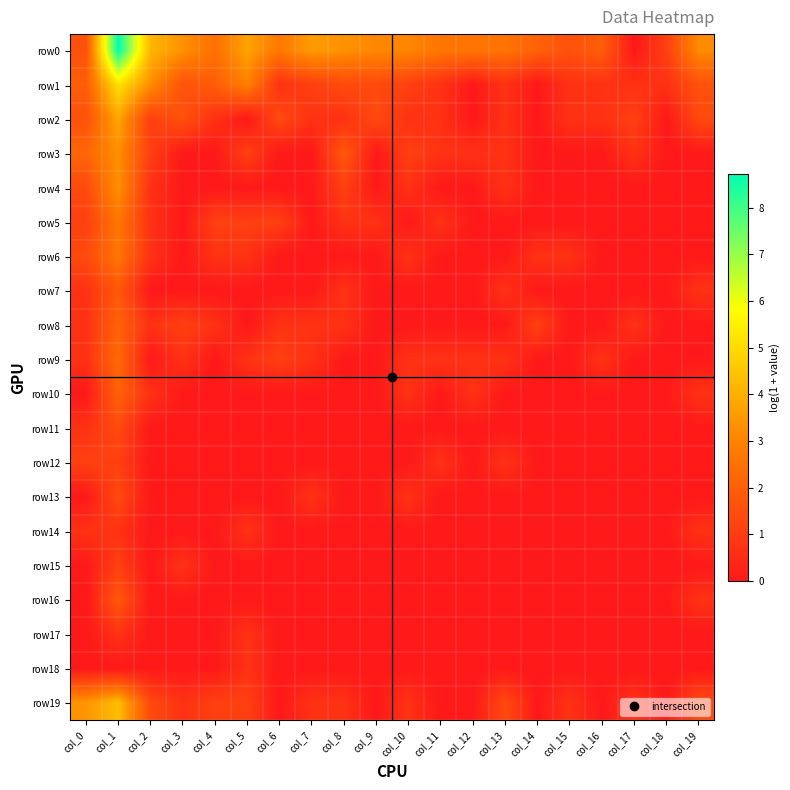

Reading left to right, transcribe all the data shown in this chart.

row0: col_0=1.6	col_1=8.7	col_2=4.2	col_3=3.3	col_4=2.5	col_5=3.7	col_6=2.7	col_7=3.6	col_8=3.3	col_9=3.1	col_10=3.1	col_11=2.6	col_12=2.6	col_13=2.6	col_14=2.1	col_15=1.6	col_16=1.9	col_17=0.0	col_18=1.1	col_19=3.2
row1: col_0=1.9	col_1=5.2	col_2=3.3	col_3=1.6	col_4=1.9	col_5=2.9	col_6=0.7	col_7=1.1	col_8=1.4	col_9=1.4	col_10=1.1	col_11=0.7	col_12=0.0	col_13=0.7	col_14=0.0	col_15=0.7	col_16=0.7	col_17=0.7	col_18=0.7	col_19=1.6
row2: col_0=1.6	col_1=3.8	col_2=1.1	col_3=1.6	col_4=0.7	col_5=0.0	col_6=1.4	col_7=0.7	col_8=0.7	col_9=1.4	col_10=0.7	col_11=0.7	col_12=0.0	col_13=0.7	col_14=0.0	col_15=0.7	col_16=0.7	col_17=1.1	col_18=0.0	col_19=1.4
row3: col_0=2.2	col_1=3.3	col_2=1.1	col_3=0.0	col_4=0.0	col_5=1.1	col_6=0.0	col_7=0.0	col_8=1.8	col_9=0.0	col_10=1.1	col_11=0.7	col_12=0.7	col_13=0.7	col_14=0.0	col_15=0.0	col_16=0.0	col_17=0.7	col_18=0.0	col_19=0.0
row4: col_0=1.4	col_1=3.3	col_2=0.7	col_3=0.0	col_4=0.0	col_5=0.0	col_6=0.0	col_7=0.0	col_8=1.1	col_9=0.0	col_10=0.7	col_11=0.0	col_12=0.0	col_13=0.7	col_14=0.0	col_15=0.0	col_16=0.0	col_17=0.0	col_18=0.0	col_19=0.0
row5: col_0=1.1	col_1=2.6	col_2=0.7	col_3=0.0	col_4=1.1	col_5=1.1	col_6=1.1	col_7=0.0	col_8=0.7	col_9=0.7	col_10=0.0	col_11=0.7	col_12=0.0	col_13=0.0	col_14=0.0	col_15=0.0	col_16=0.0	col_17=0.0	col_18=0.0	col_19=0.0
row6: col_0=1.4	col_1=2.6	col_2=0.7	col_3=0.0	col_4=0.7	col_5=0.7	col_6=0.0	col_7=0.0	col_8=0.0	col_9=0.0	col_10=0.7	col_11=0.0	col_12=0.0	col_13=0.0	col_14=0.7	col_15=0.7	col_16=0.0	col_17=0.0	col_18=0.0	col_19=0.0
row7: col_0=0.7	col_1=1.8	col_2=0.0	col_3=0.0	col_4=0.0	col_5=0.0	col_6=0.0	col_7=0.0	col_8=0.7	col_9=0.0	col_10=0.0	col_11=0.0	col_12=0.0	col_13=0.7	col_14=0.0	col_15=0.0	col_16=0.0	col_17=0.0	col_18=0.0	col_19=0.7
row8: col_0=0.7	col_1=2.1	col_2=0.7	col_3=1.1	col_4=0.7	col_5=0.0	col_6=0.7	col_7=0.7	col_8=0.7	col_9=0.0	col_10=0.0	col_11=0.0	col_12=0.0	col_13=0.0	col_14=1.1	col_15=0.0	col_16=0.0	col_17=0.7	col_18=0.0	col_19=0.0
row9: col_0=0.7	col_1=2.3	col_2=0.0	col_3=0.7	col_4=0.0	col_5=0.7	col_6=1.1	col_7=0.7	col_8=0.0	col_9=0.0	col_10=0.7	col_11=0.7	col_12=0.7	col_13=0.7	col_14=0.0	col_15=0.0	col_16=0.7	col_17=0.0	col_18=0.0	col_19=0.0
row10: col_0=0.0	col_1=2.1	col_2=0.7	col_3=0.0	col_4=0.0	col_5=0.0	col_6=0.0	col_7=0.0	col_8=0.0	col_9=0.0	col_10=0.7	col_11=0.0	col_12=0.7	col_13=0.0	col_14=0.0	col_15=0.0	col_16=0.0	col_17=0.0	col_18=0.0	col_19=0.7
row11: col_0=0.7	col_1=1.4	col_2=0.0	col_3=0.0	col_4=0.0	col_5=0.0	col_6=0.0	col_7=0.0	col_8=0.0	col_9=0.0	col_10=0.0	col_11=0.0	col_12=0.0	col_13=0.0	col_14=0.0	col_15=0.0	col_16=0.0	col_17=0.0	col_18=0.0	col_19=0.0
row12: col_0=1.1	col_1=1.1	col_2=0.0	col_3=0.0	col_4=0.0	col_5=0.0	col_6=0.0	col_7=0.0	col_8=0.0	col_9=0.0	col_10=0.0	col_11=0.7	col_12=0.0	col_13=0.7	col_14=0.0	col_15=0.0	col_16=0.0	col_17=0.0	col_18=0.0	col_19=0.0
row13: col_0=0.0	col_1=1.4	col_2=0.0	col_3=0.0	col_4=0.0	col_5=0.0	col_6=0.0	col_7=0.7	col_8=0.0	col_9=0.0	col_10=0.7	col_11=0.0	col_12=0.0	col_13=0.0	col_14=0.0	col_15=0.0	col_16=0.0	col_17=0.0	col_18=0.0	col_19=0.0
row14: col_0=0.7	col_1=0.7	col_2=0.0	col_3=0.0	col_4=0.0	col_5=0.7	col_6=0.0	col_7=0.0	col_8=0.0	col_9=0.0	col_10=0.0	col_11=0.0	col_12=0.0	col_13=0.0	col_14=0.0	col_15=0.0	col_16=0.0	col_17=0.0	col_18=0.0	col_19=0.7
row15: col_0=0.0	col_1=1.1	col_2=0.0	col_3=0.7	col_4=0.0	col_5=0.0	col_6=0.0	col_7=0.0	col_8=0.0	col_9=0.0	col_10=0.0	col_11=0.0	col_12=0.0	col_13=0.0	col_14=0.0	col_15=0.0	col_16=0.0	col_17=0.0	col_18=0.0	col_19=0.0
row16: col_0=0.0	col_1=1.8	col_2=0.0	col_3=0.0	col_4=0.0	col_5=0.0	col_6=0.0	col_7=0.0	col_8=0.0	col_9=0.0	col_10=0.0	col_11=0.0	col_12=0.0	col_13=0.0	col_14=0.0	col_15=0.0	col_16=0.0	col_17=0.0	col_18=0.0	col_19=0.7
row17: col_0=0.0	col_1=0.7	col_2=0.0	col_3=0.0	col_4=0.0	col_5=0.7	col_6=0.0	col_7=0.0	col_8=0.0	col_9=0.0	col_10=0.0	col_11=0.0	col_12=0.0	col_13=0.0	col_14=0.0	col_15=0.0	col_16=0.0	col_17=0.0	col_18=0.0	col_19=0.0
row18: col_0=0.0	col_1=0.0	col_2=0.0	col_3=0.0	col_4=0.0	col_5=0.7	col_6=0.0	col_7=0.0	col_8=0.0	col_9=0.0	col_10=0.0	col_11=0.0	col_12=0.0	col_13=0.0	col_14=0.0	col_15=0.0	col_16=0.0	col_17=0.0	col_18=0.0	col_19=0.0
row19: col_0=3.4	col_1=4.3	col_2=1.4	col_3=0.7	col_4=1.1	col_5=1.1	col_6=0.0	col_7=0.7	col_8=0.7	col_9=0.0	col_10=0.7	col_11=0.0	col_12=0.0	col_13=1.4	col_14=0.0	col_15=0.7	col_16=0.0	col_17=0.7	col_18=0.0	col_19=1.4